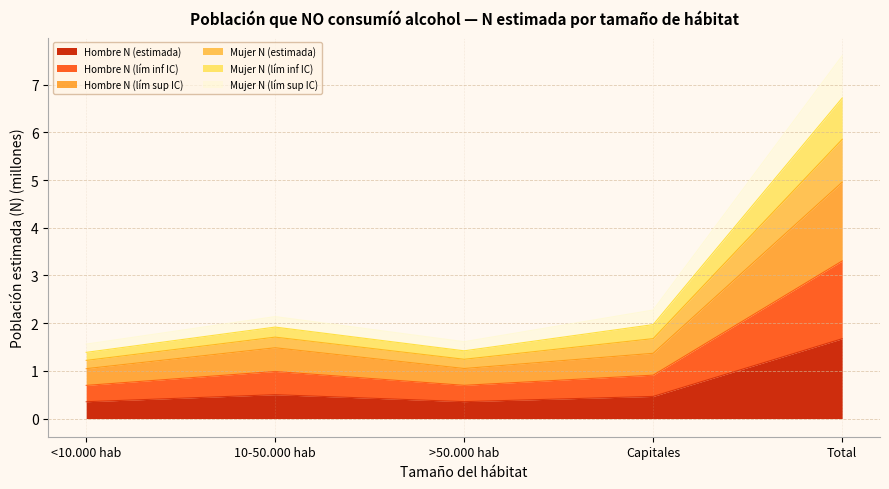

At which category is the sum across all series the highest?

Total